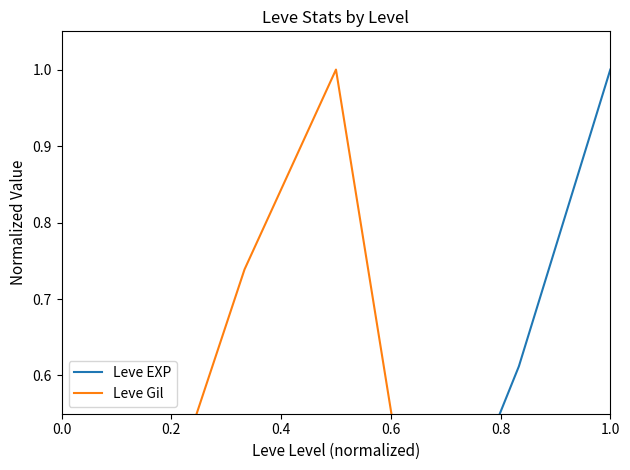

What is the spread (max minus min) of values at 0.2?

0.3